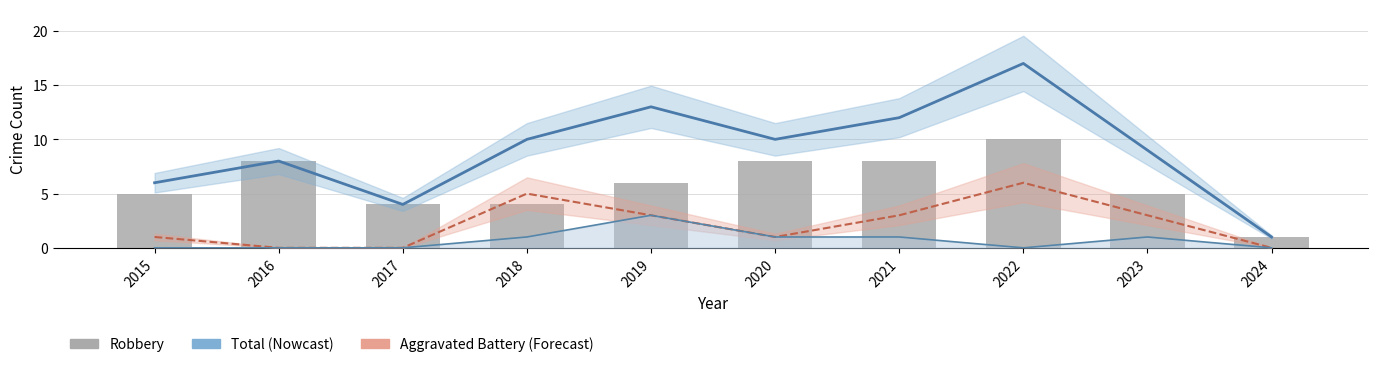

Are the bars grouped side by side (vs. stacked)?

Yes